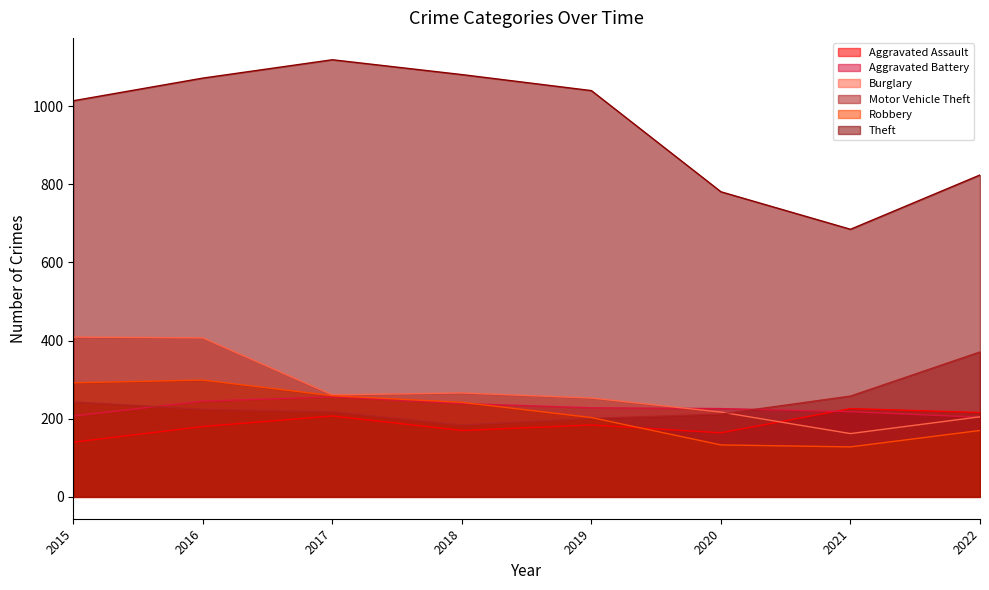

Where is the first local minimum for Motor Vehicle Theft?

2018